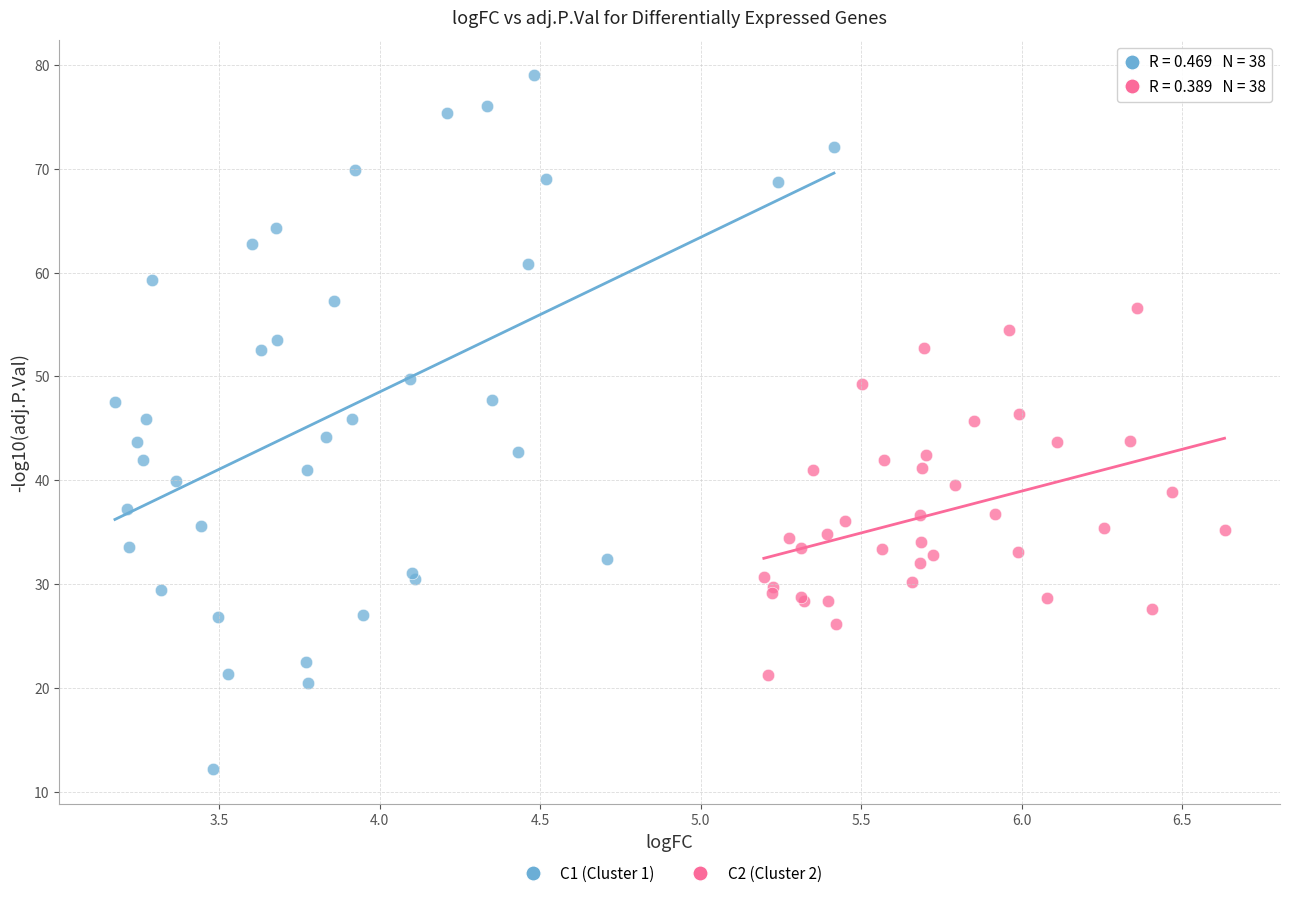

Which series reaches the minimum Y coordinate?

C1 (Cluster 1)